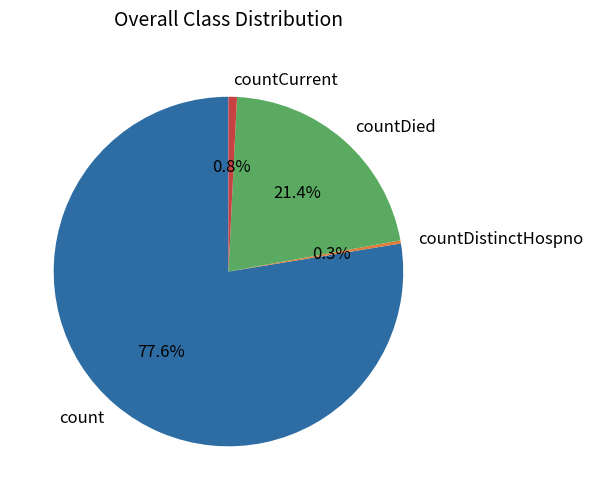

Which slice is the largest?

count